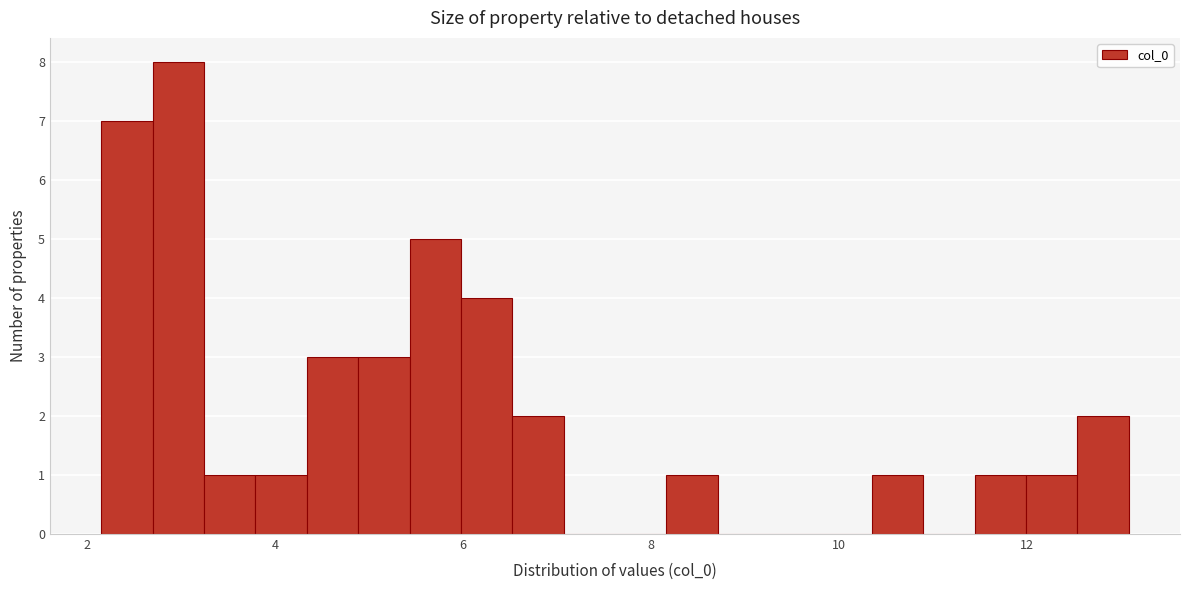

Around what value on the x-axis is the tallest bar? Give the approximate position of its centre, as read against the axis.

3.0